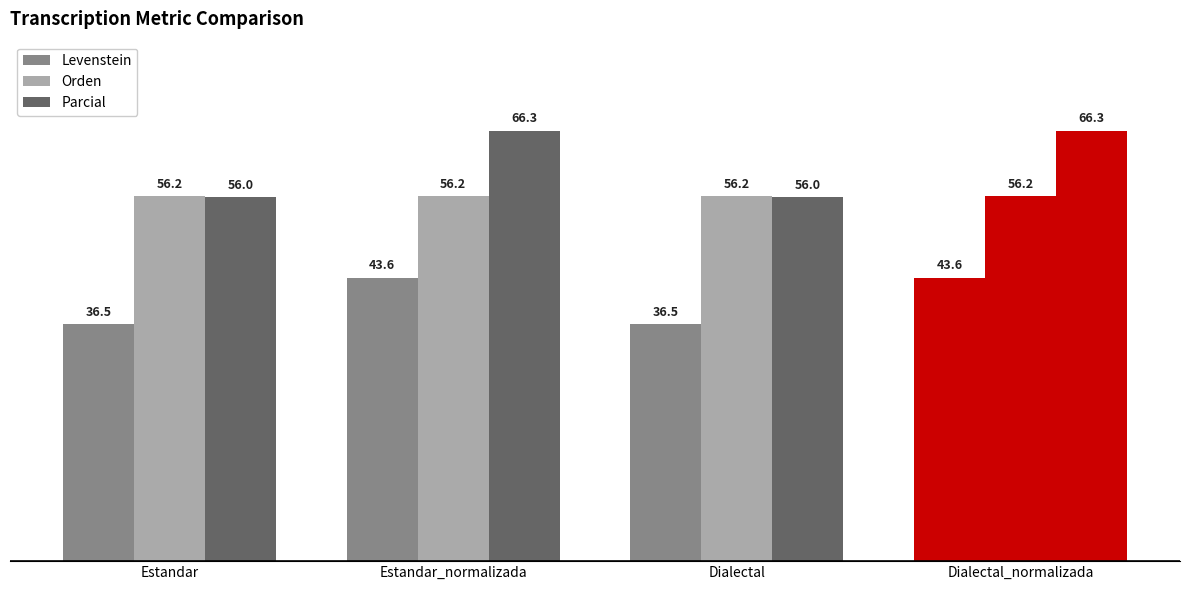

Reading right to left, extract all data points from this chart.

Levenstein: 43.6	36.5	43.6	36.5
Orden: 56.2	56.2	56.2	56.2
Parcial: 66.3	56.0	66.3	56.0